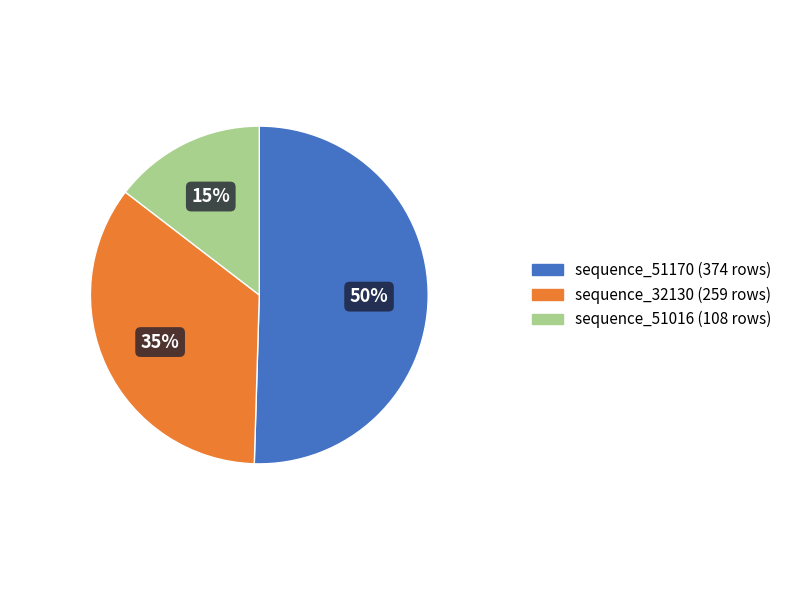

What is the ratio of the value at sequence_51016 to the value at sequence_51170?

0.3